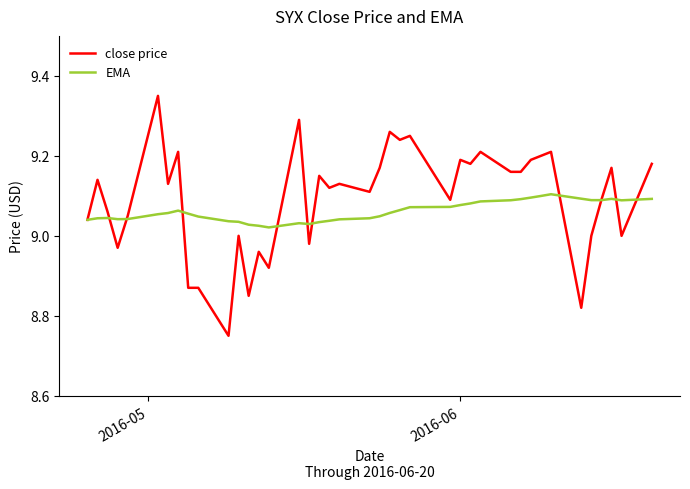

Which series has the widest spread of values?

close price